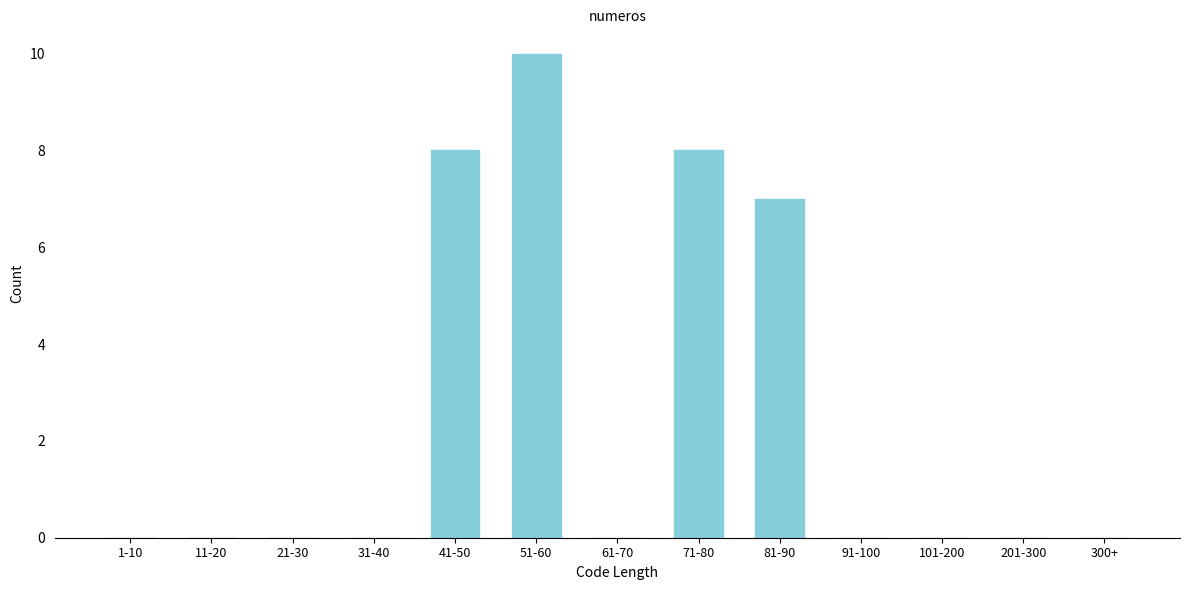

Reading right to left, transcribe all the data shown in this chart.

300+=0	201-300=0	101-200=0	91-100=0	81-90=7	71-80=8	61-70=0	51-60=10	41-50=8	31-40=0	21-30=0	11-20=0	1-10=0